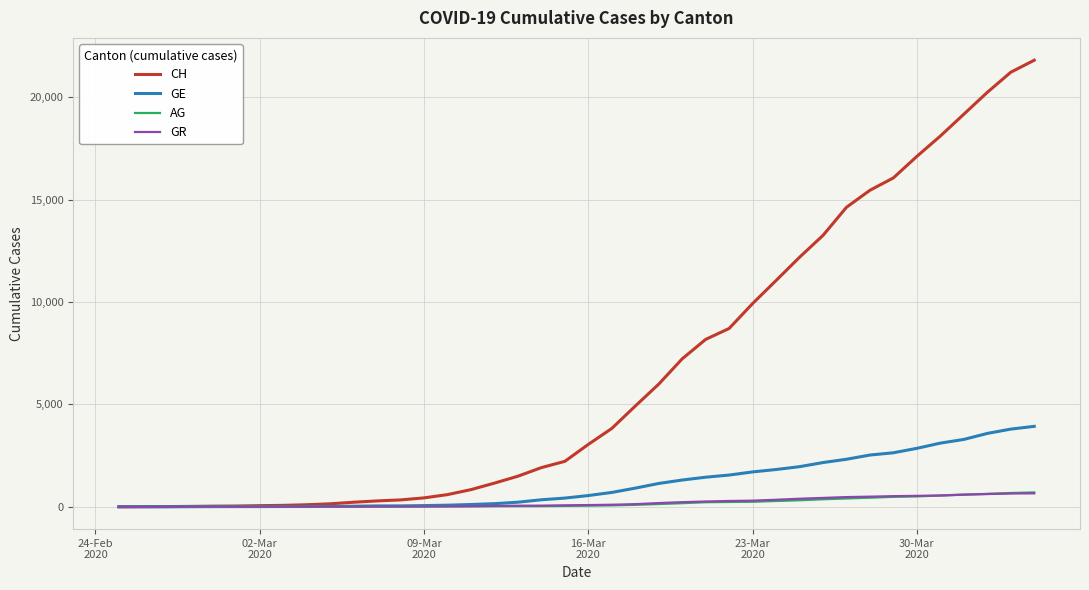

What is the difference between the second highest and minimum values in the AG series?

673